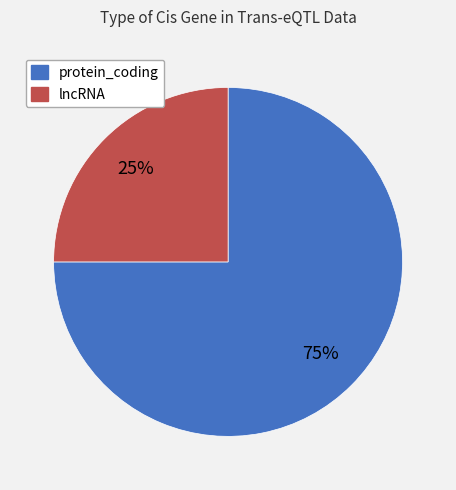

Count the number of slices in the pie.

2